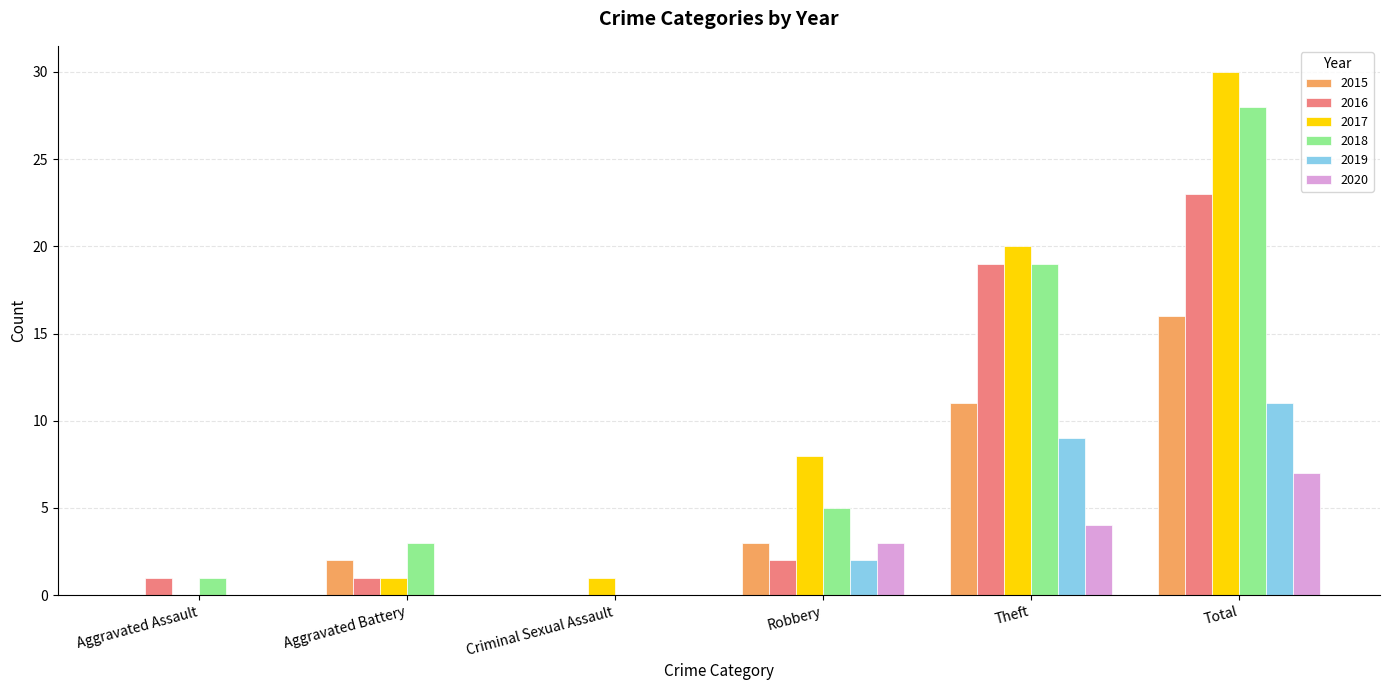

The 2018 series shows 19 at Theft. True or false?

True